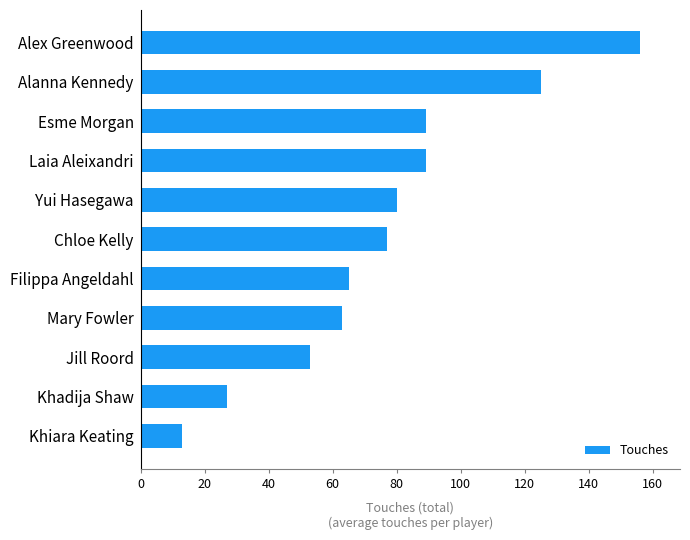

What is the change in value from Khadija Shaw to Filippa Angeldahl?

+38